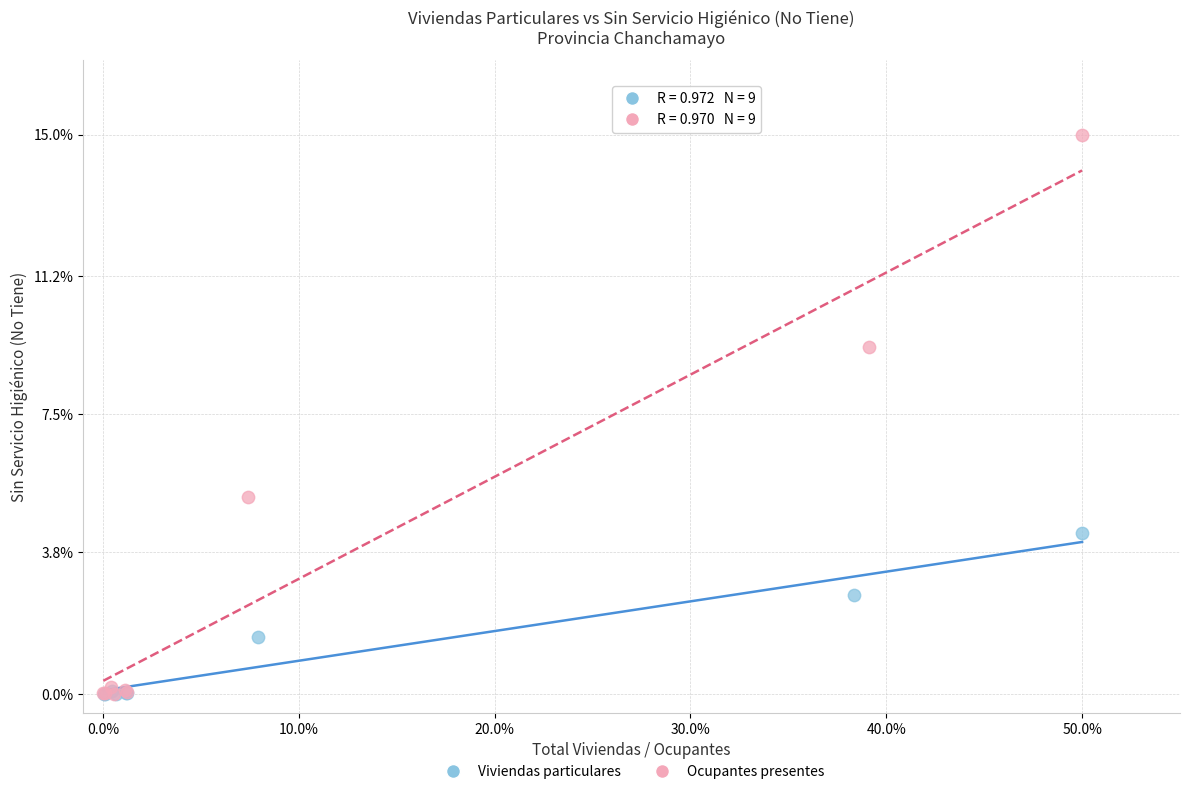

Which series has the widest spread of Y values?

Ocupantes presentes